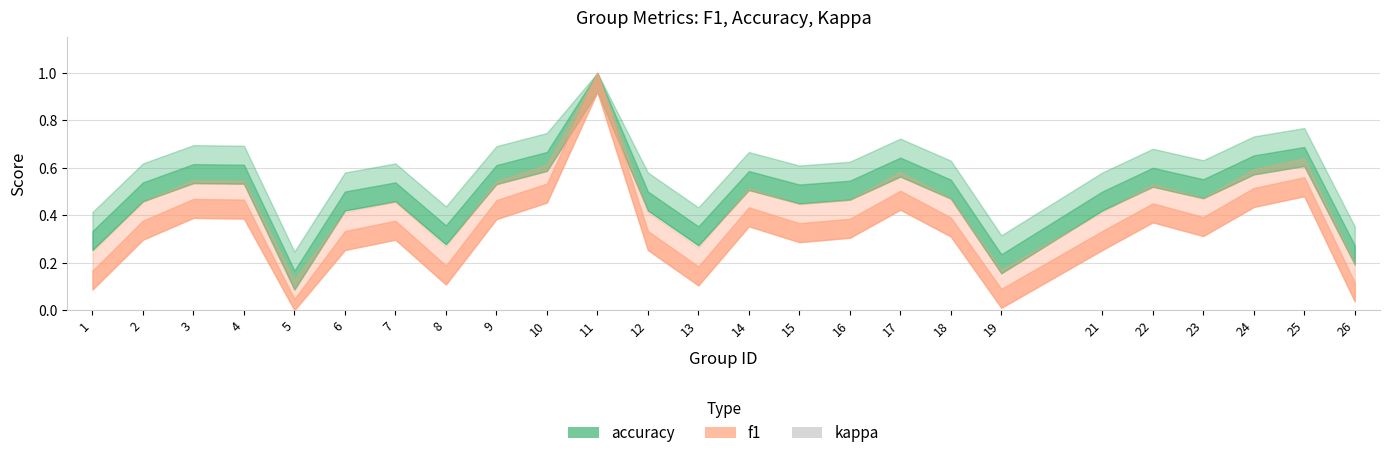

Which series has the largest range (max minus min)?

f1